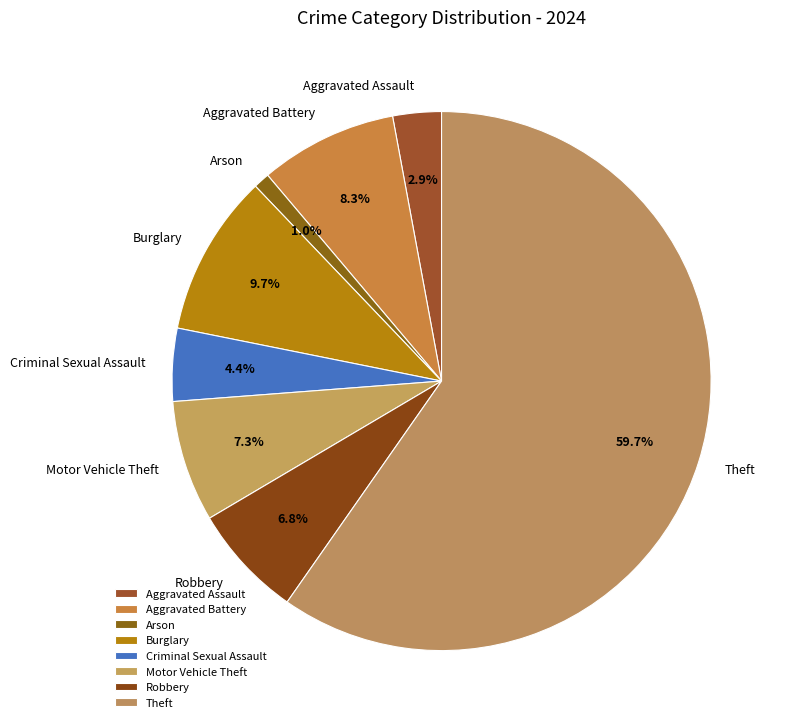

Is the sum of Aggravated Assault and Arson greater than half?

No